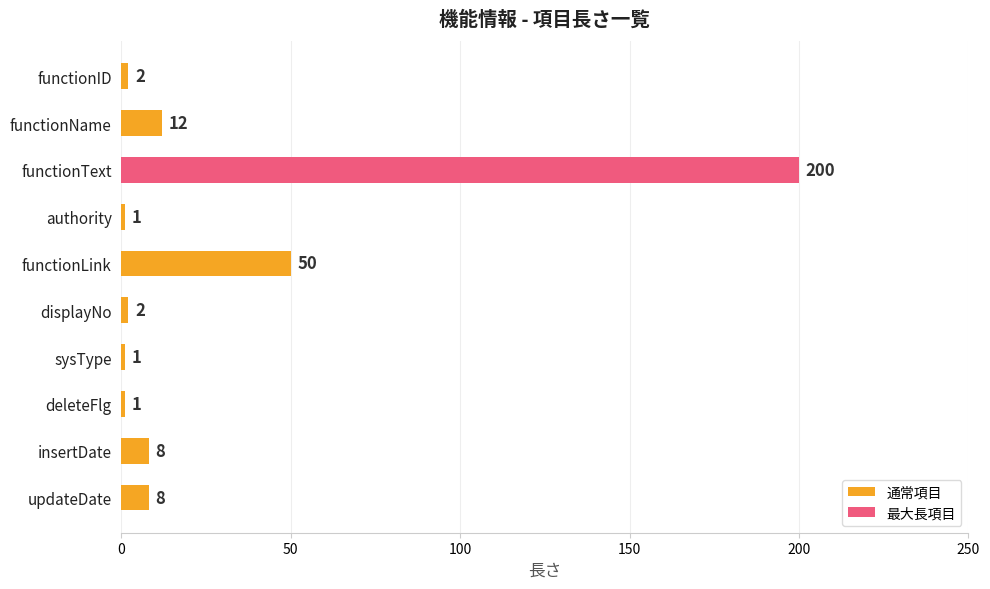

What is the difference between the values at functionLink and deleteFlg?

49